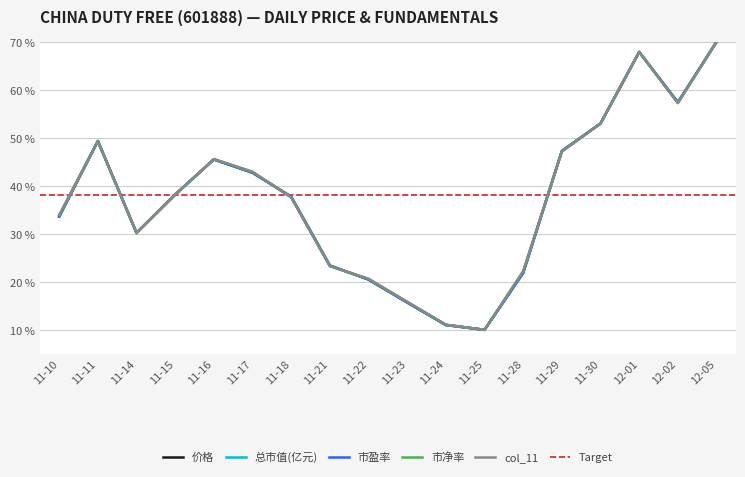

List the series in order of their peak value, lowest first.

价格, 总市值(亿元), 市盈率, 市净率, col_11